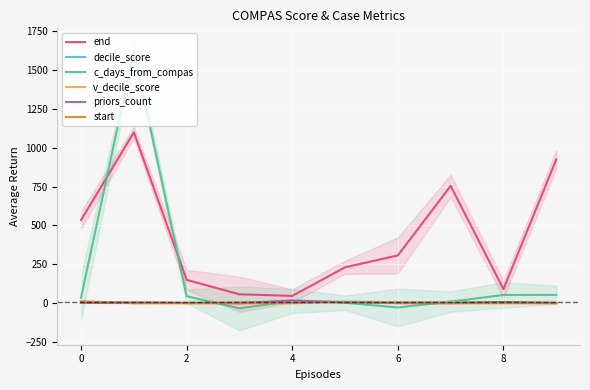

Which series ends up on top after the final intersection of v_decile_score and priors_count?

v_decile_score